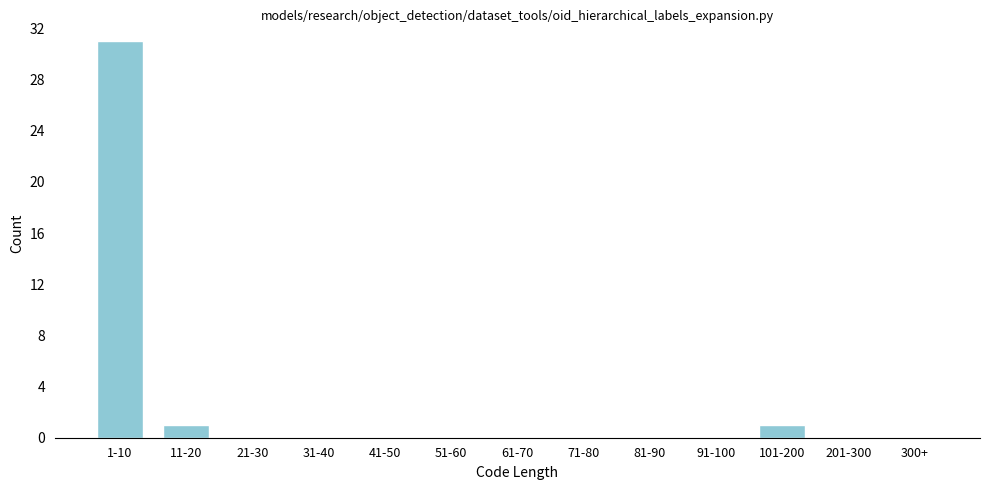

Reading right to left, list all the values displayed in this chart.

300+=0	201-300=0	101-200=1	91-100=0	81-90=0	71-80=0	61-70=0	51-60=0	41-50=0	31-40=0	21-30=0	11-20=1	1-10=31